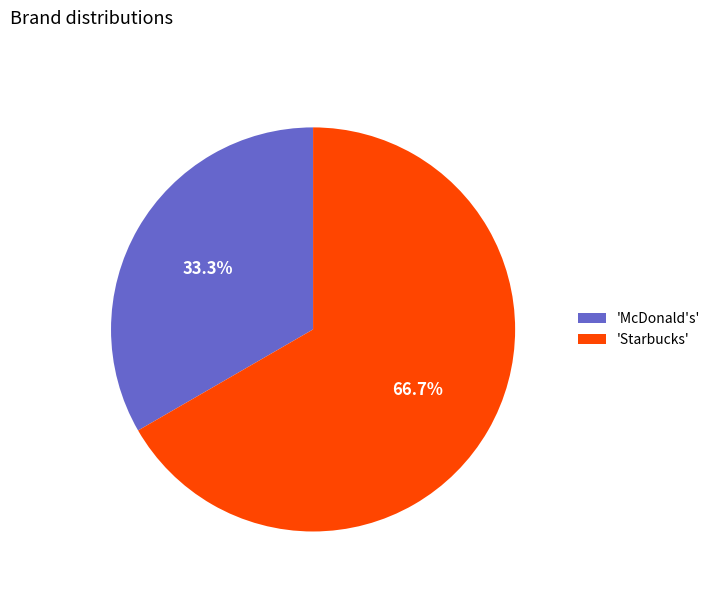

Rank the categories by value from lowest to highest.

'McDonald's', 'Starbucks'